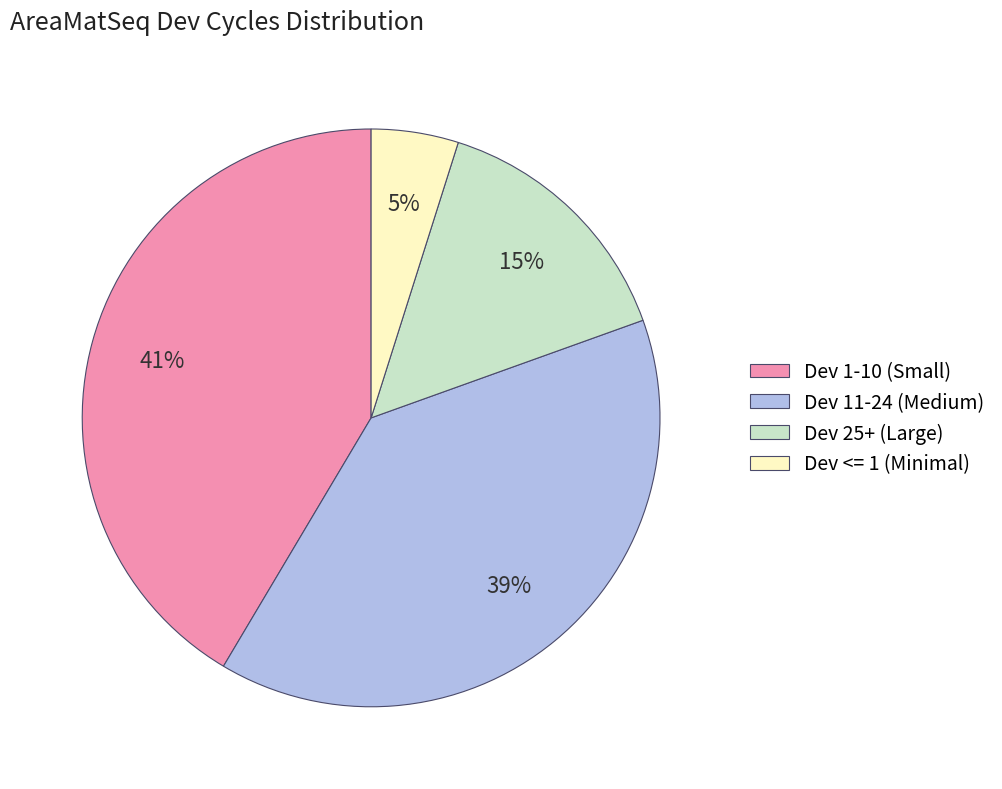

To the nearest percent, what is the difference between the Dev <= 1 (Minimal) and Dev 11-24 (Medium) slice percentages?

34%